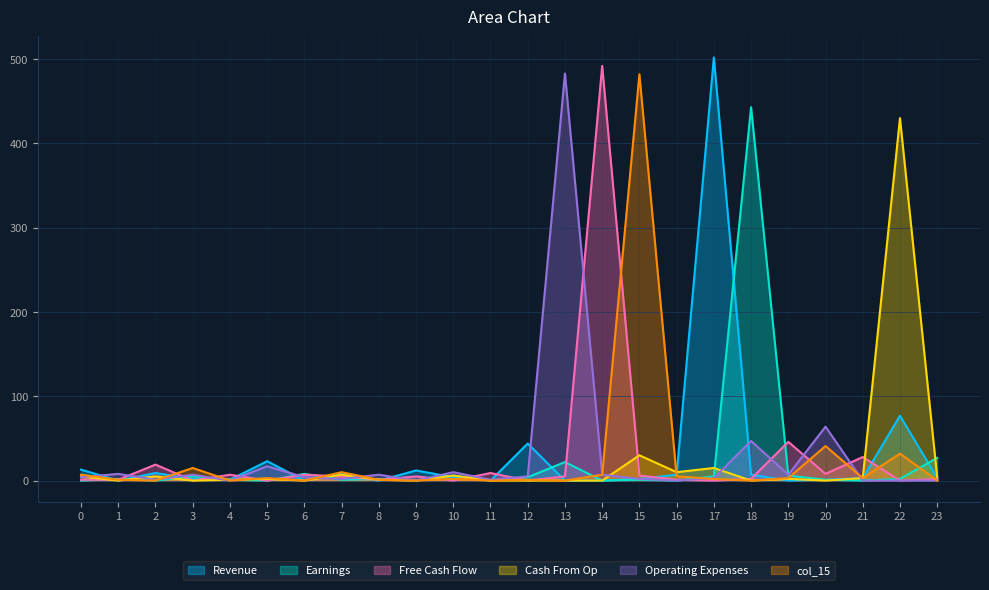

The value of col_18 at 6 is 8. True or false?

True